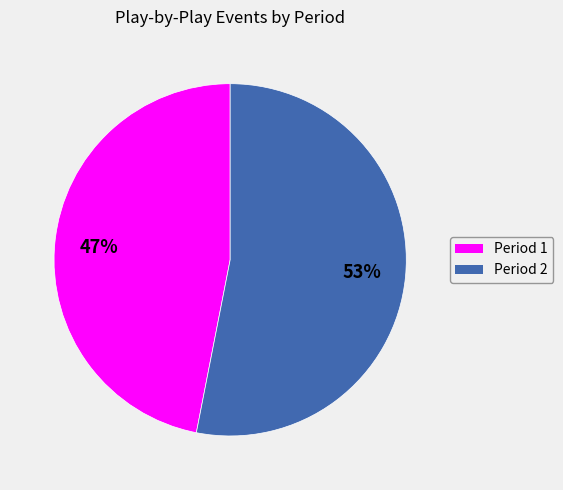

The Period 1 slice represents 47% of the pie. True or false?

True